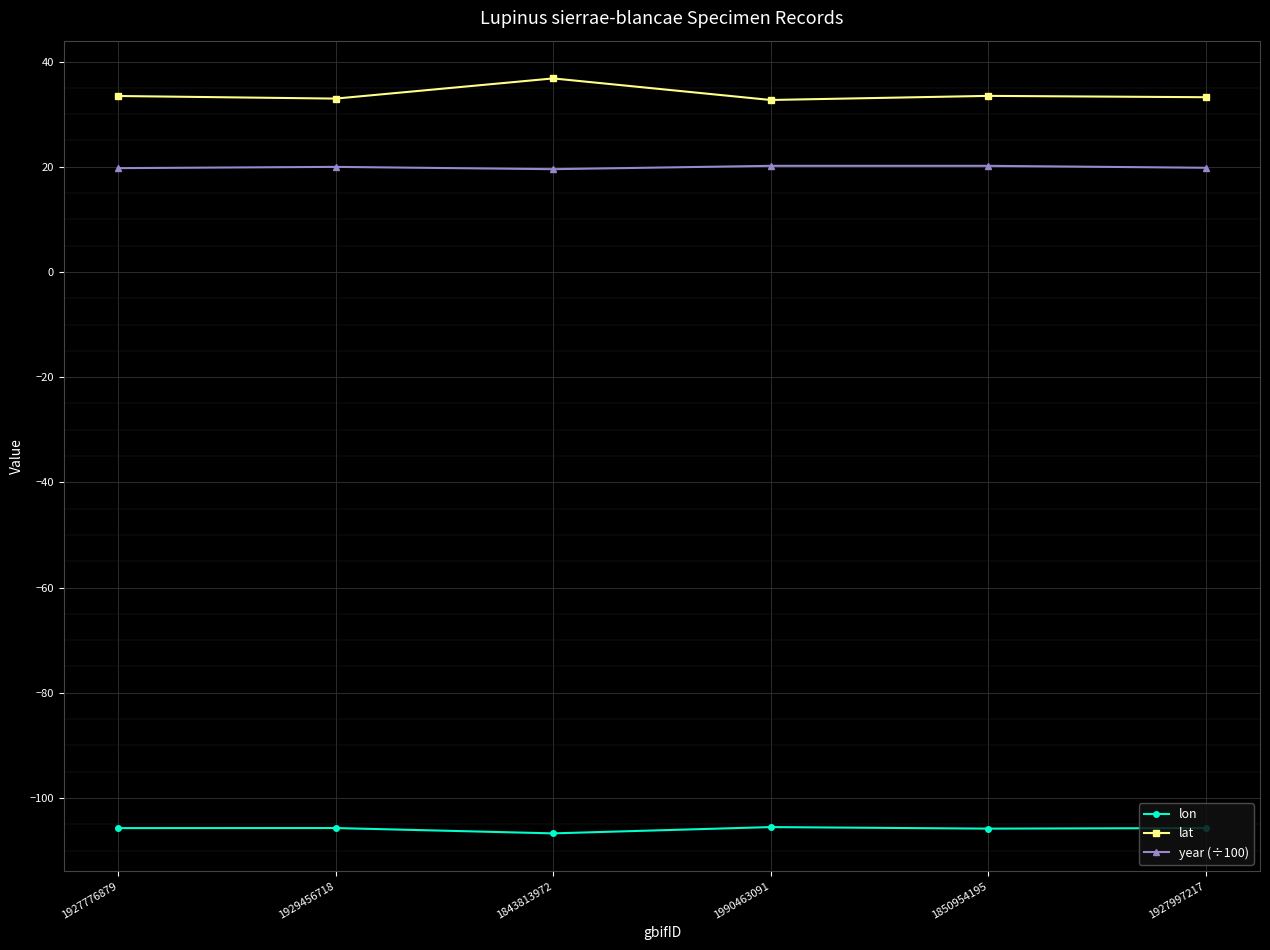

Which series has the widest spread of values?

lat